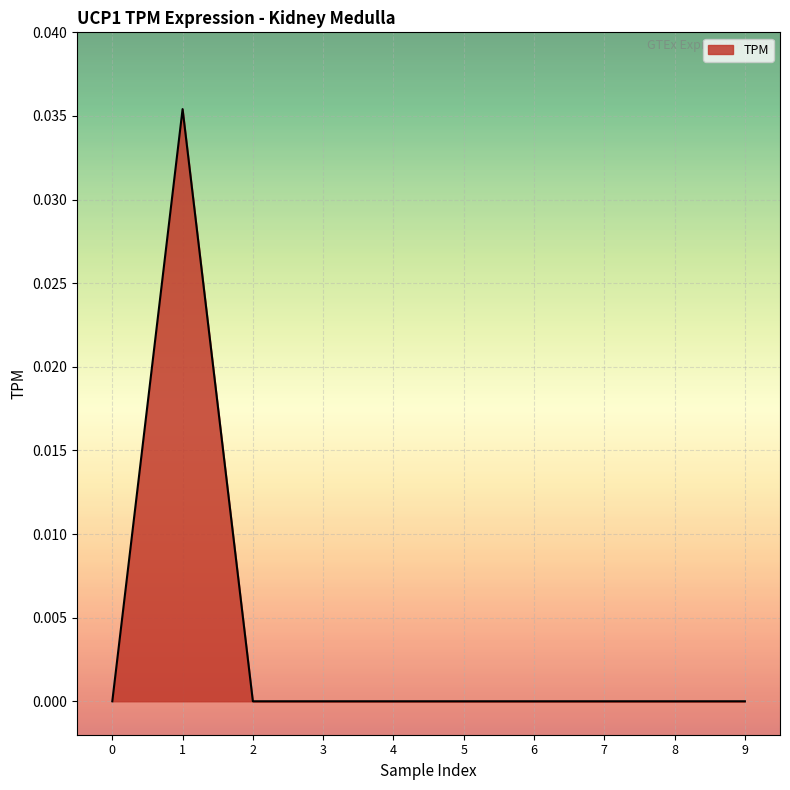

At which category does the data reach its first local peak?

1